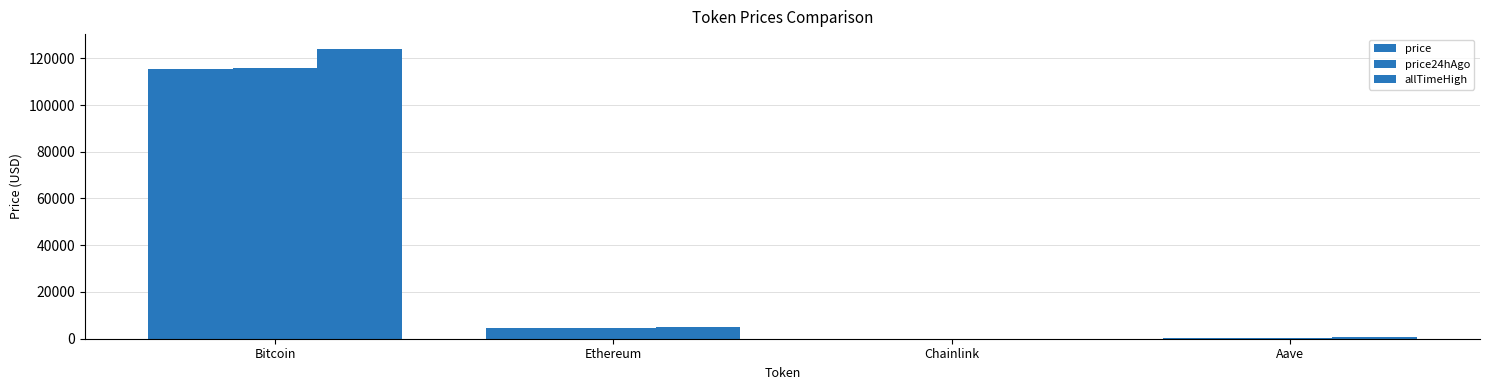

At how many categories does at least one series exceed 53573?

1